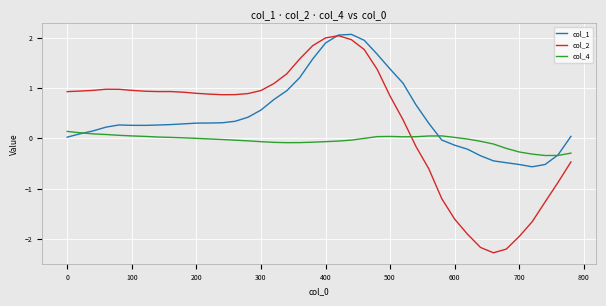

What is the minimum value shown in the chart?

-2.3